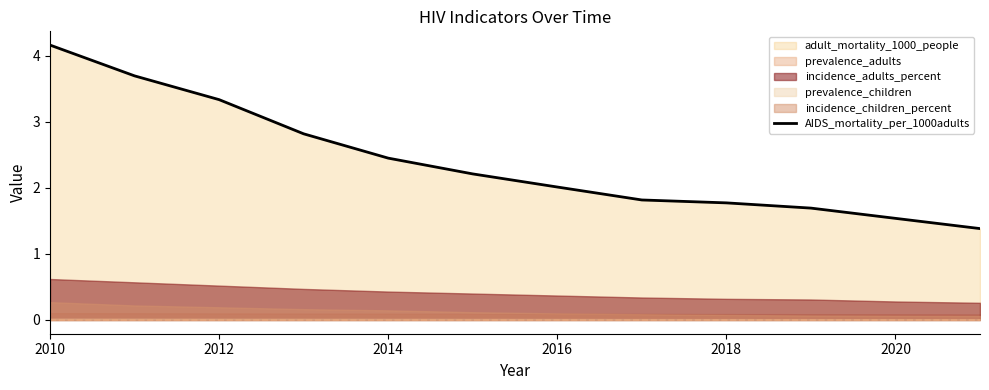

Is it true that AIDS_mortality_per_1000adults equals 3.9 at 2014?

False